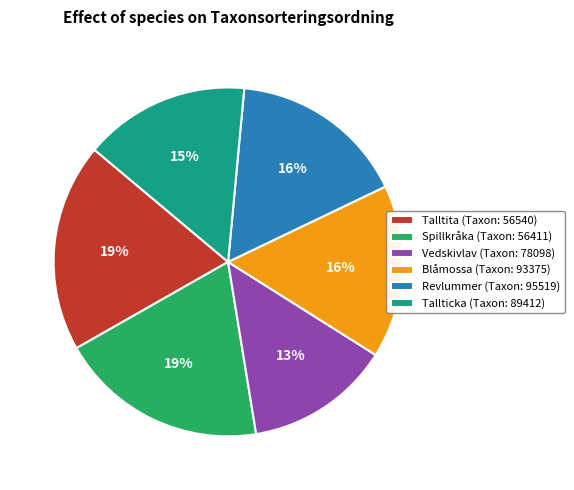

Combined, do Blåmossa (Taxon: 93375) and Spillkråka (Taxon: 56411) account for over 50%?

No